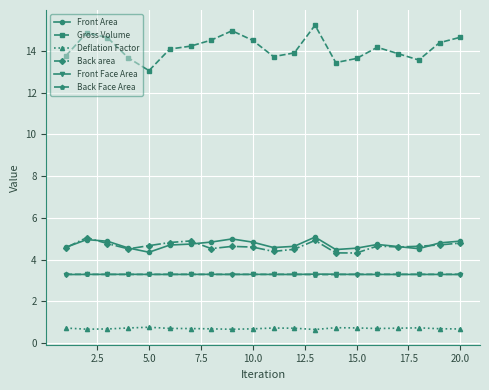

True or false: Deflation Factor has more than 2 interior local peaks.

True